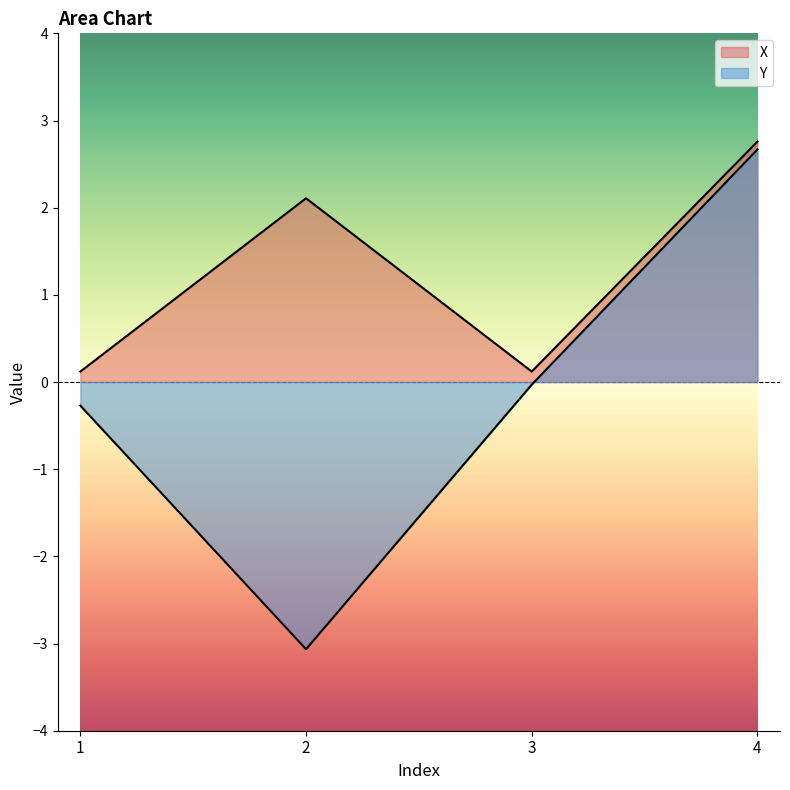

At how many categories does at least one series exceed -1?

4